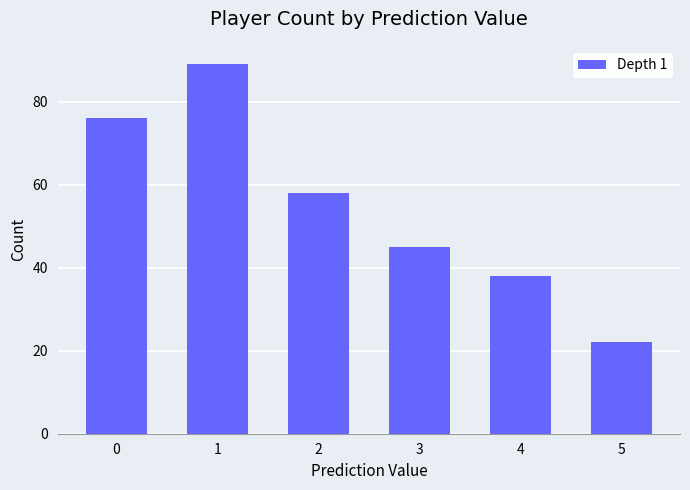

What is the minimum value shown in the chart?

22